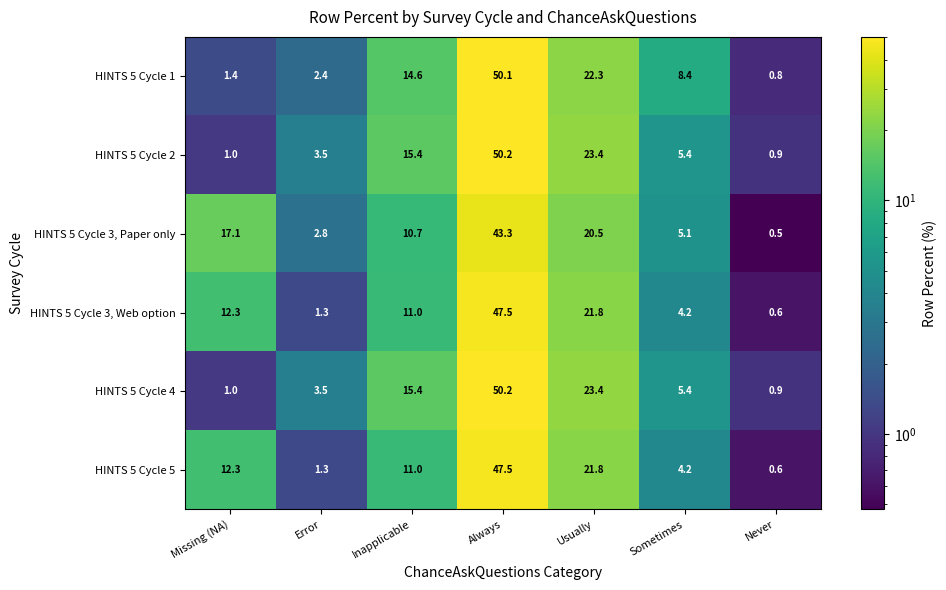

How many values in the HINTS 5 Cycle 2 series exceed 5?

4